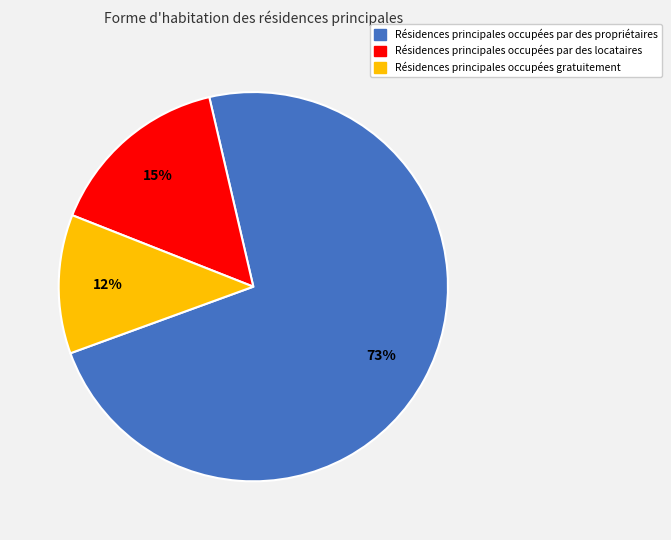

Is there a majority slice in this chart?

Yes